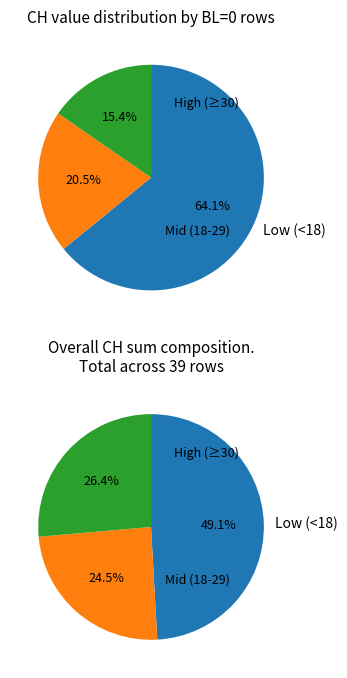

True or false: BL=0 accounts for 2% of the total.

True